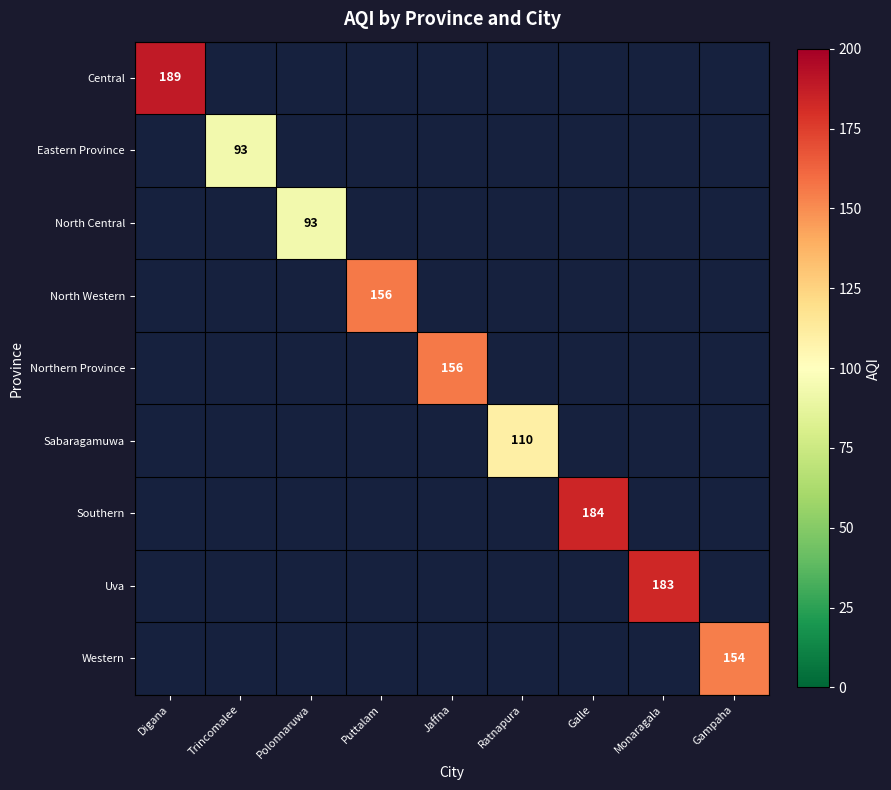

Is it true that Sabaragamuwa equals 30 at Ratnapura?

False